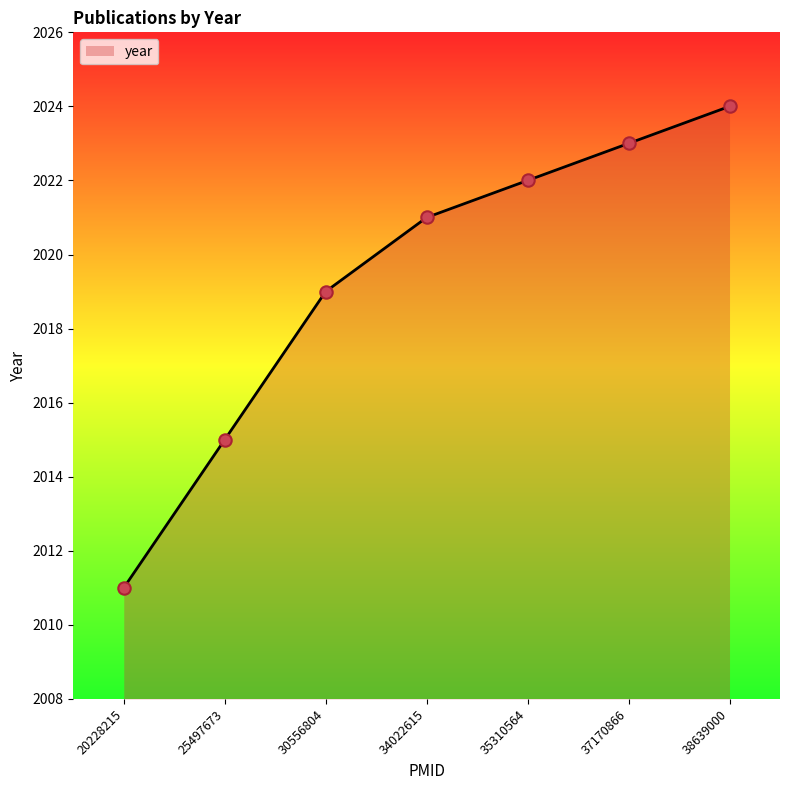

Which has a higher value, 34022615 or 30556804?

34022615